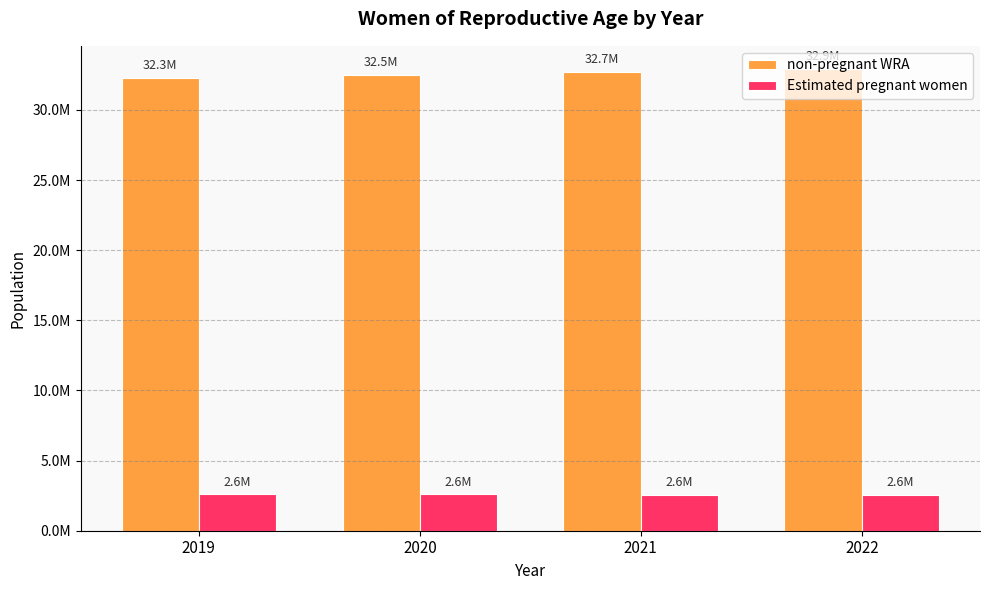

Is it true that non-pregnant WRA equals 44756329.9 at 2021?

False